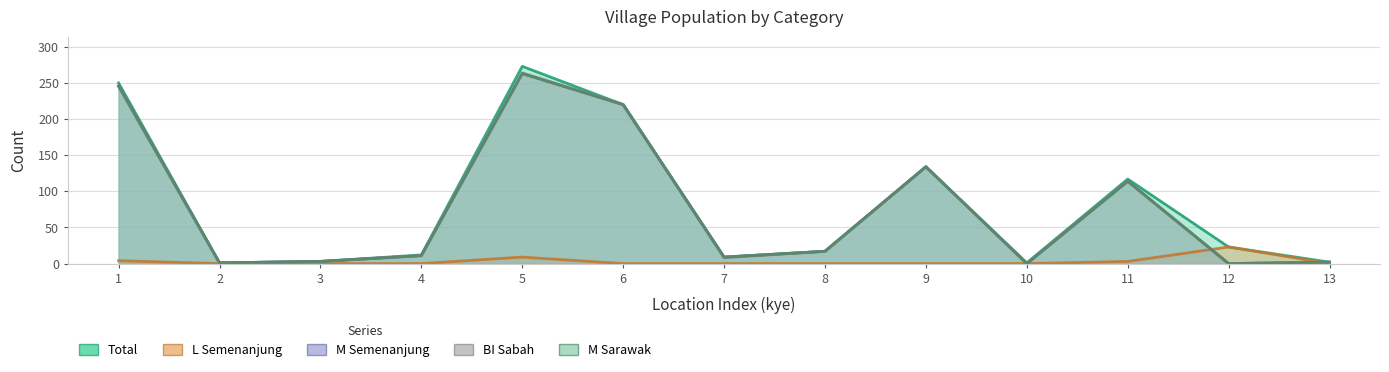

In M_sarawak, how many points are higher than both neighbors (excluding endpoints)?

3